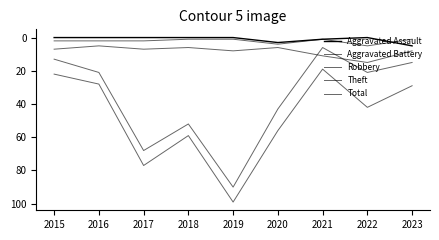

How many interior local valleys does the Theft series have?

2